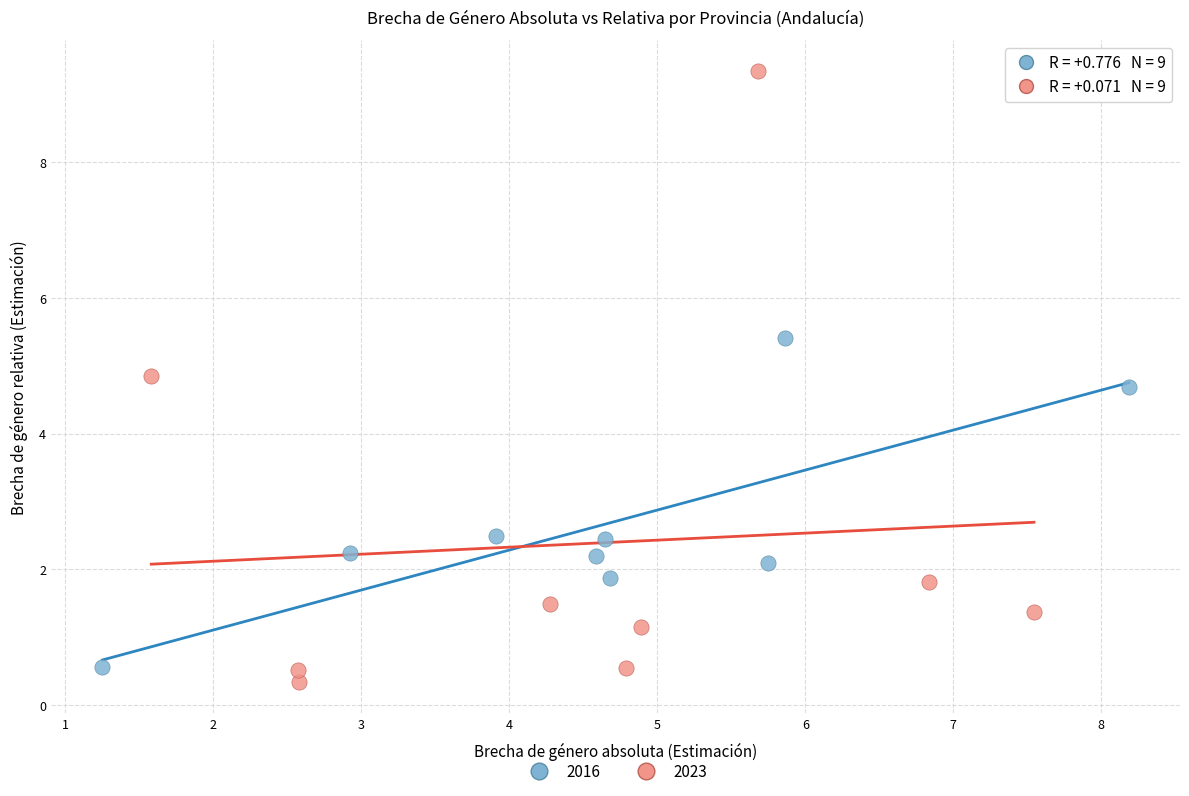

Which series contains the highest Y value?

2023